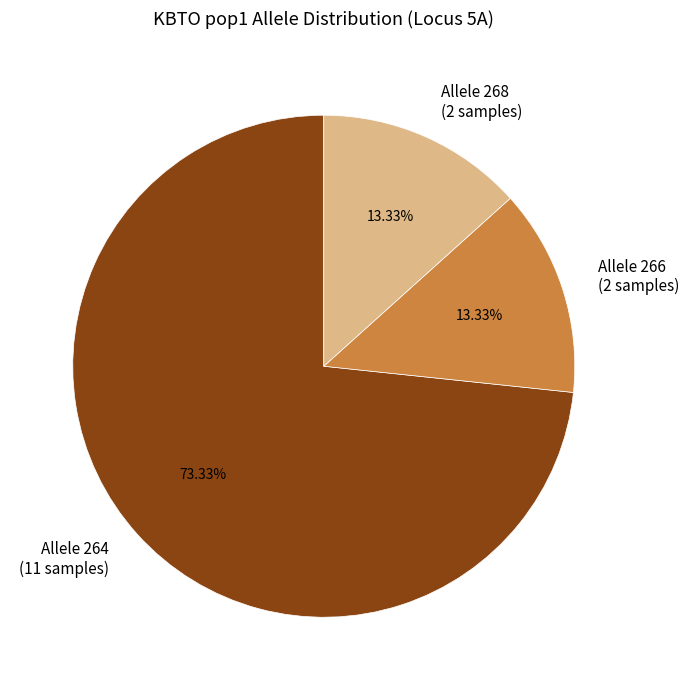

What is the ratio of the value at Allele 266 (2 samples) to the value at Allele 268 (2 samples)?

1.0